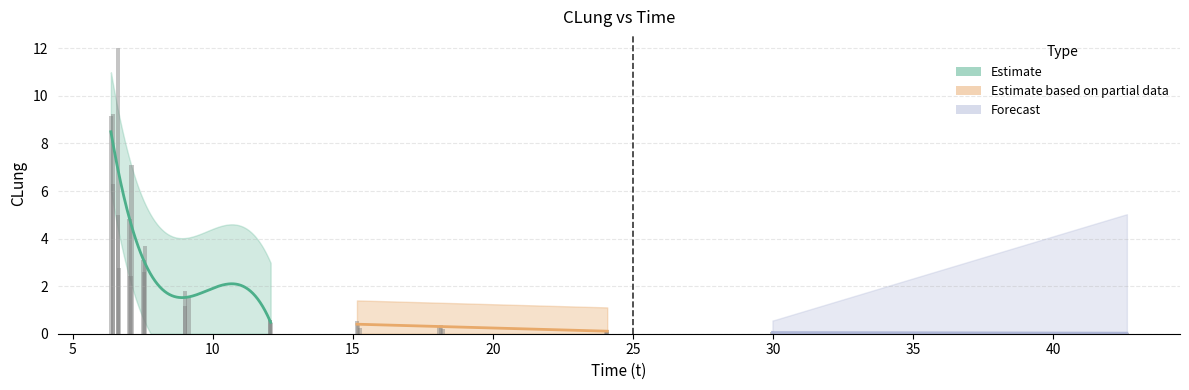

Between 30.002 and 9.019, which is larger?

9.019